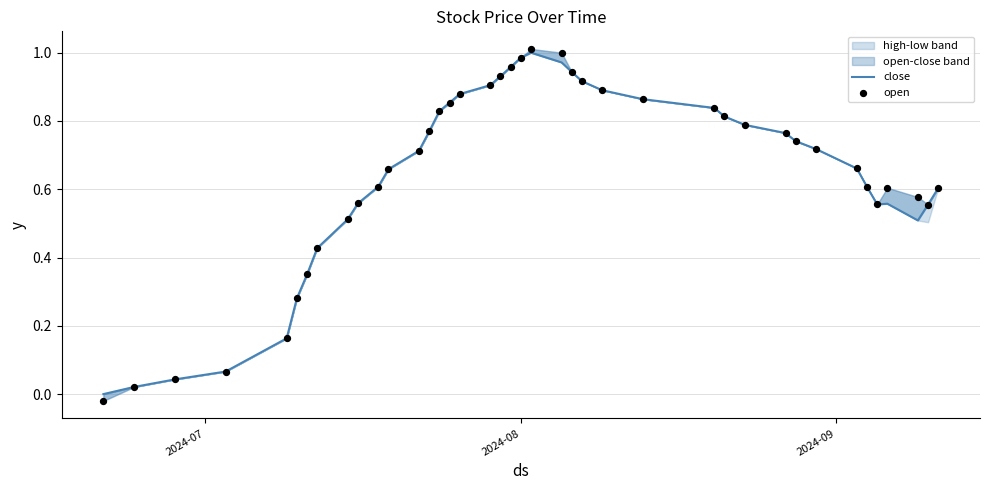

Is the value of close at 20 greater than the value of open at 37?

Yes